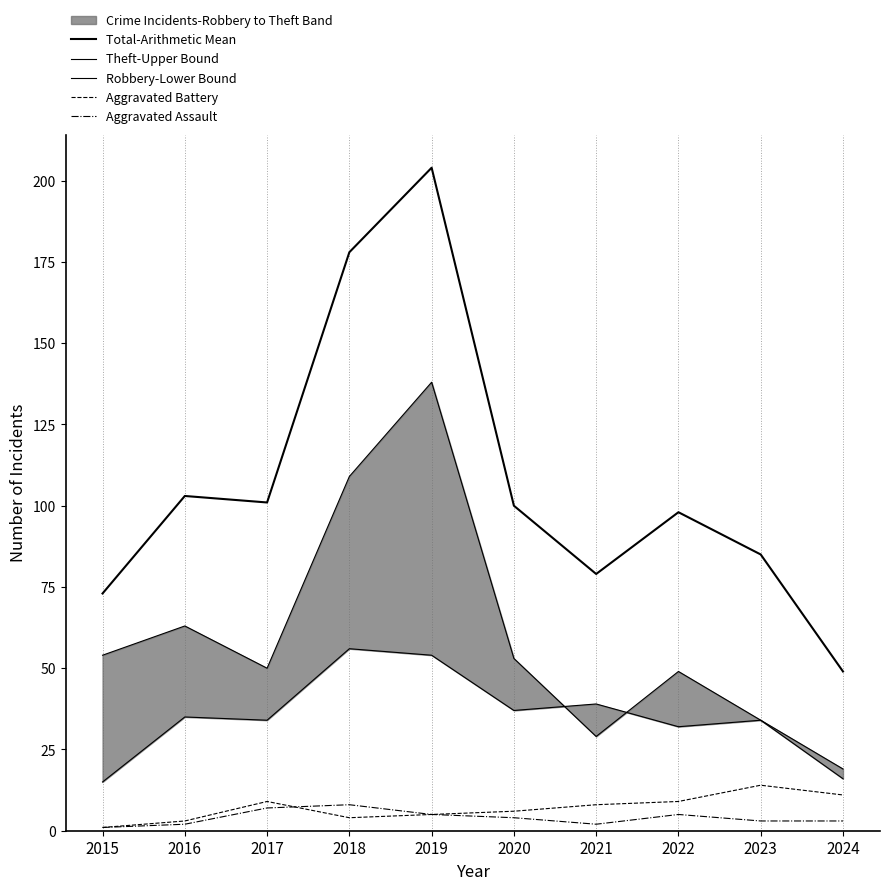

Is it true that Robbery-Lower Bound equals 4 at 2024?

False